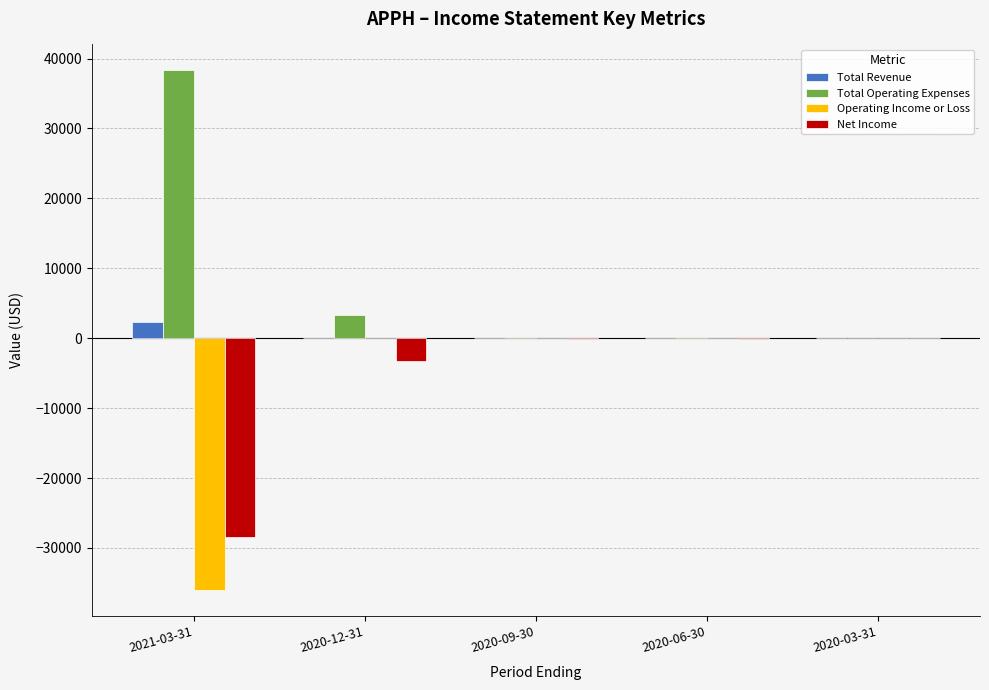

What are all the series names shown in the legend?

Total Revenue, Total Operating Expenses, Operating Income or Loss, Net Income